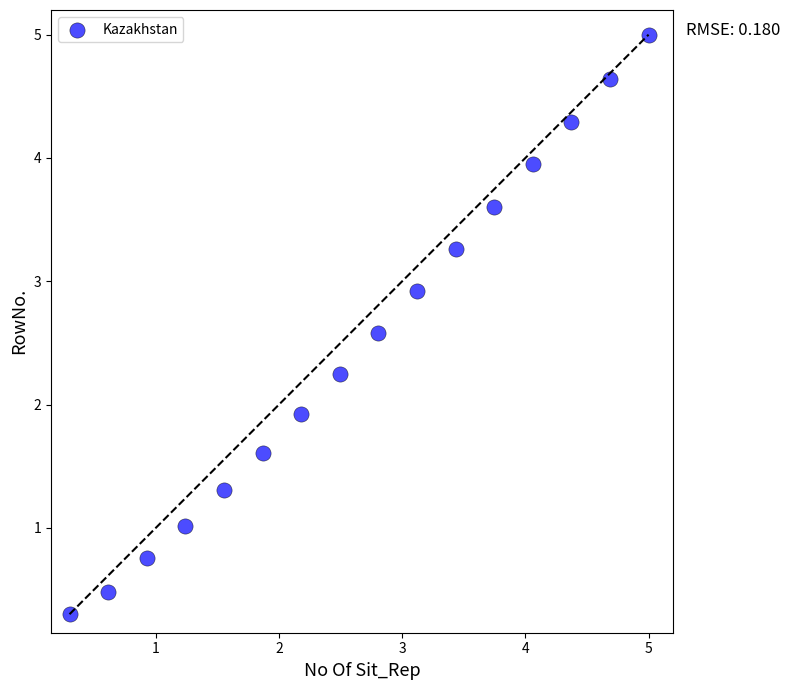

What Y value in the scatter plot is closest to 2?

1.9